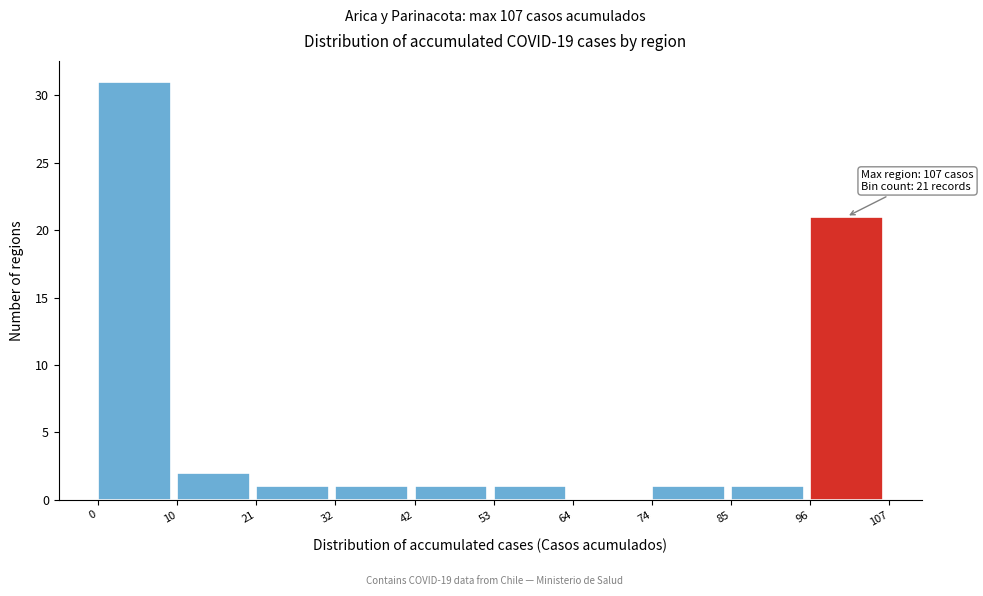

Over which range of the x-axis is the bar tallest?

0 to 10